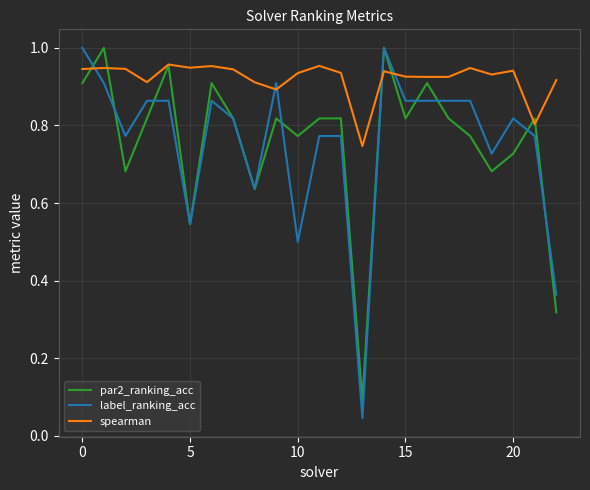

What are all the series names shown in the legend?

par2_ranking_acc, label_ranking_acc, spearman